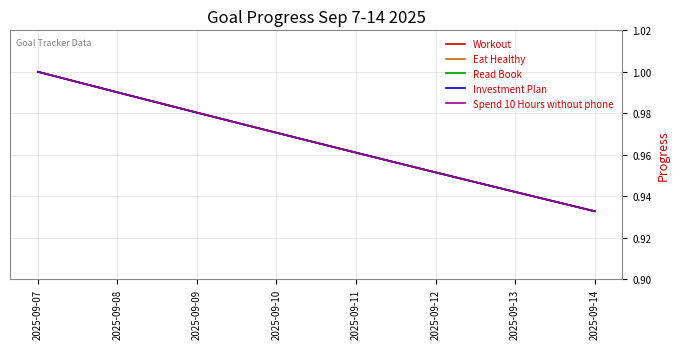

Is this an area chart (filled region under the line)?

No